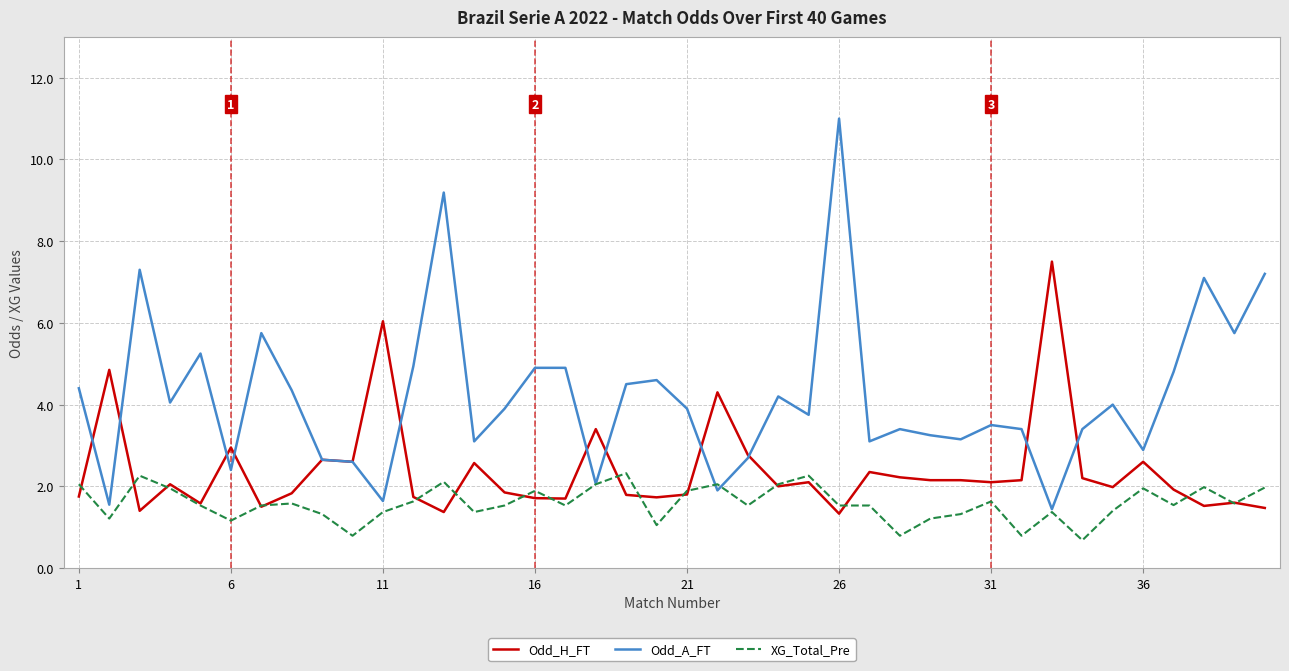

Which series has the largest total across all categories?

Odd_A_FT